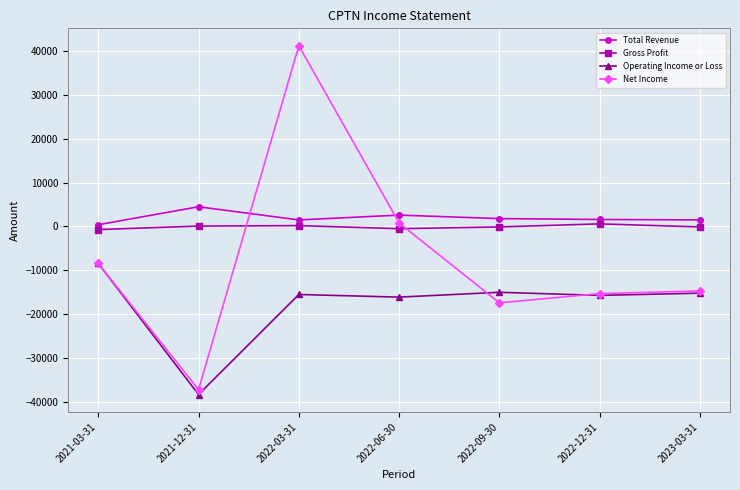

Is the value of Net Income at 2021-12-31 greater than the value of Gross Profit at 2022-12-31?

No